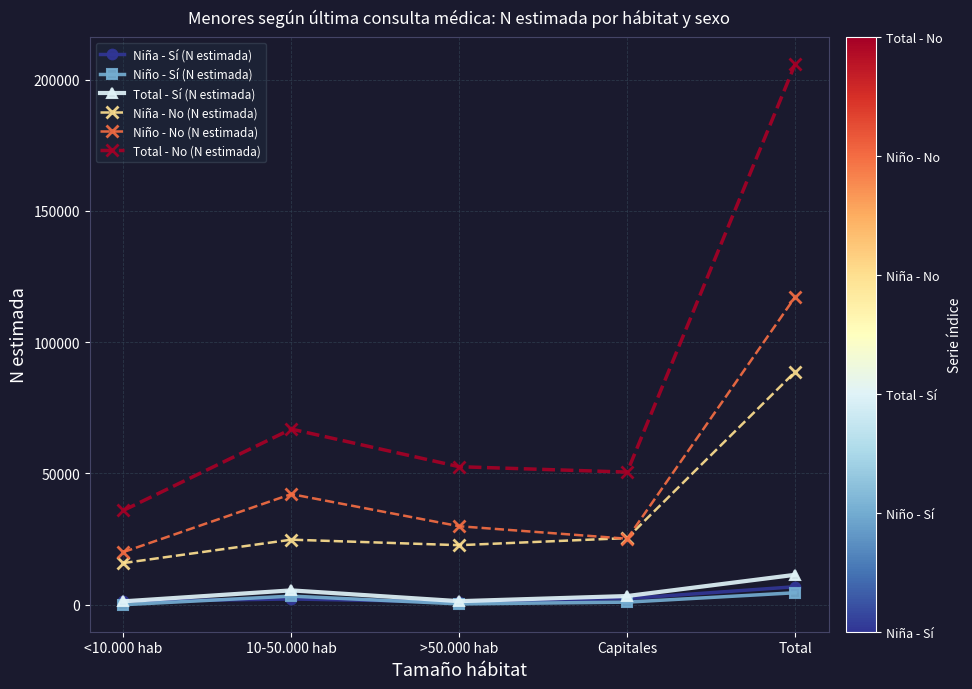

Is the value of Niña - No (N estimada) at Total greater than the value of Total - No (N estimada) at Total?

No